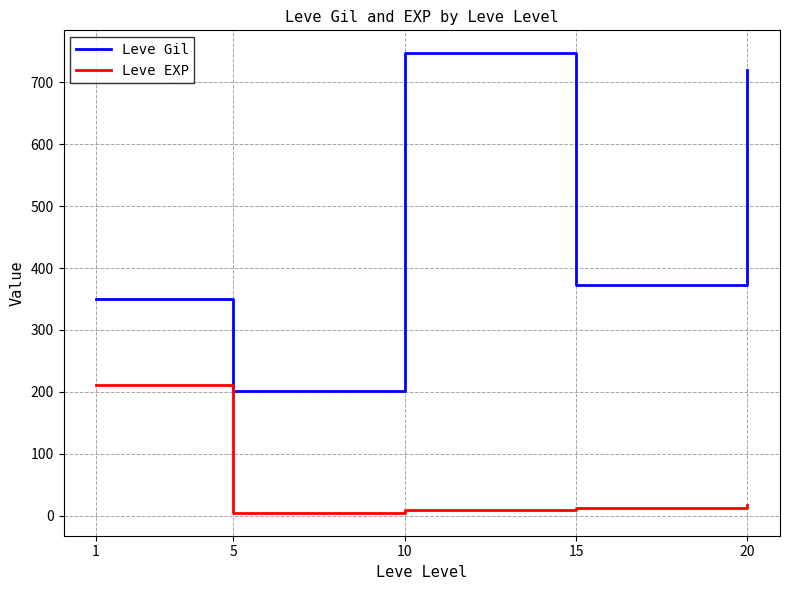

List the series in order of their peak value, highest first.

Leve Gil, Leve EXP